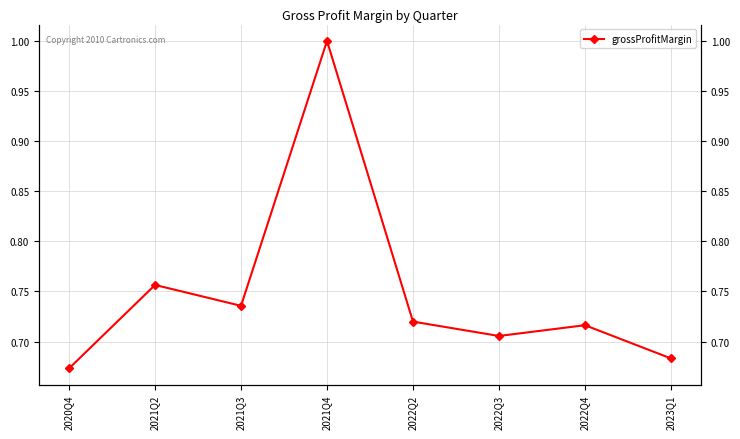

What is the smallest value displayed?

0.7